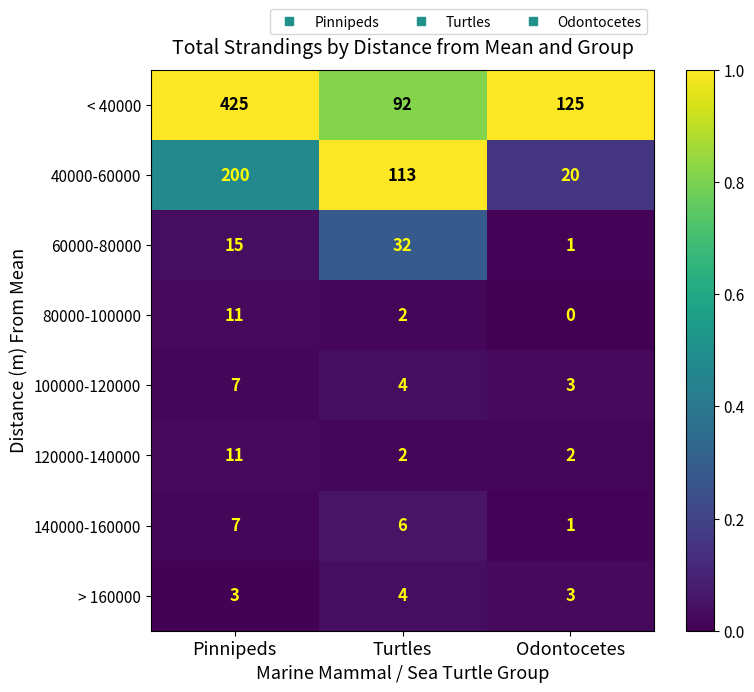

Is it true that 80000-100000 equals 3 at Turtles?

False